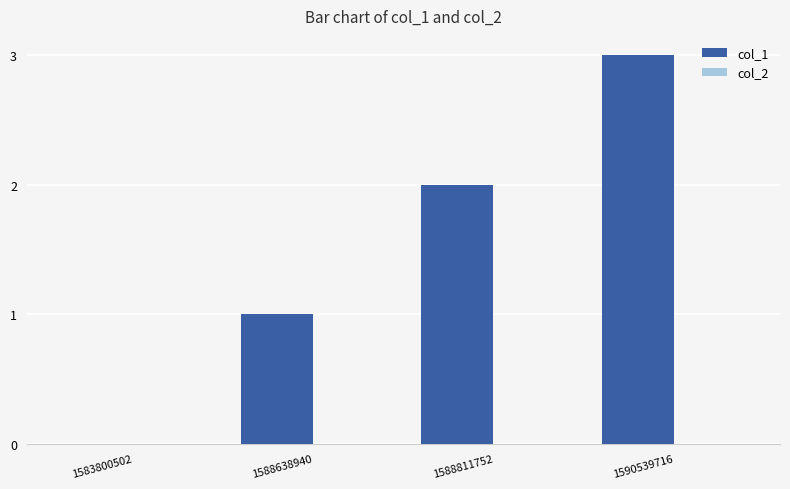

Are the bars horizontal?

No